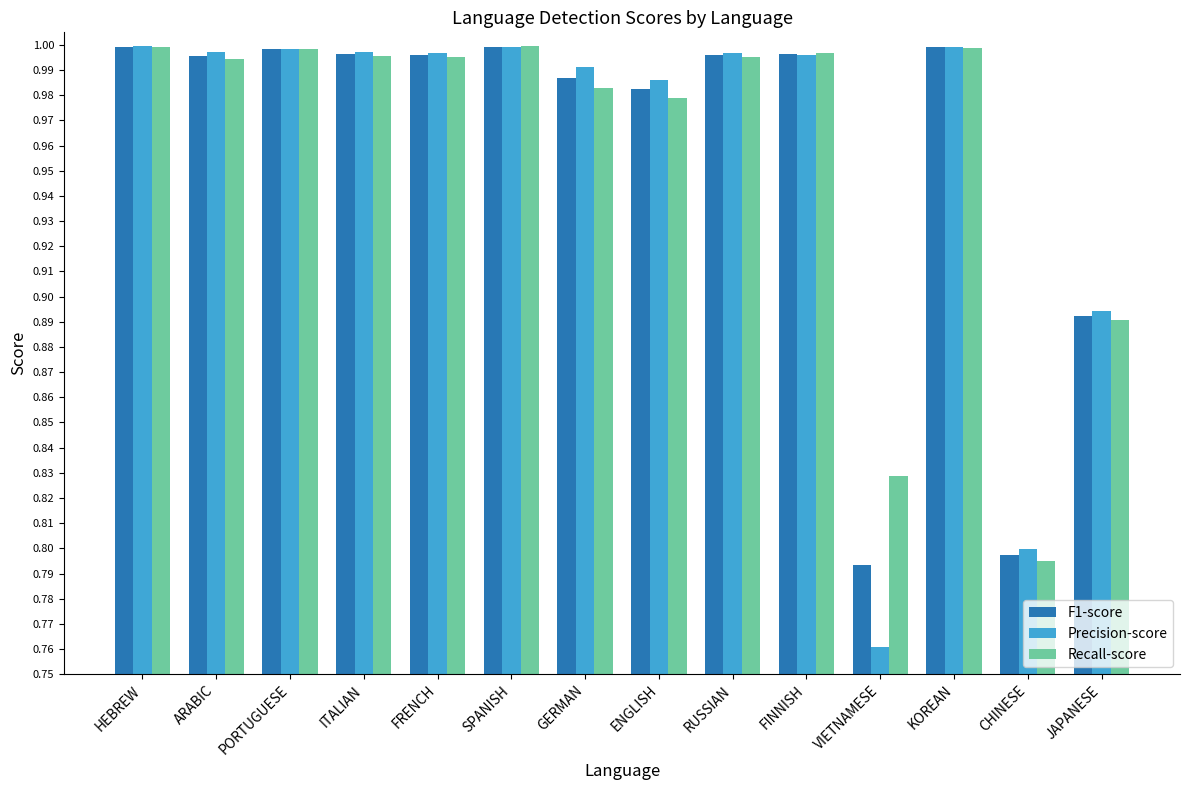

What are all the series names shown in the legend?

F1-score, Precision-score, Recall-score